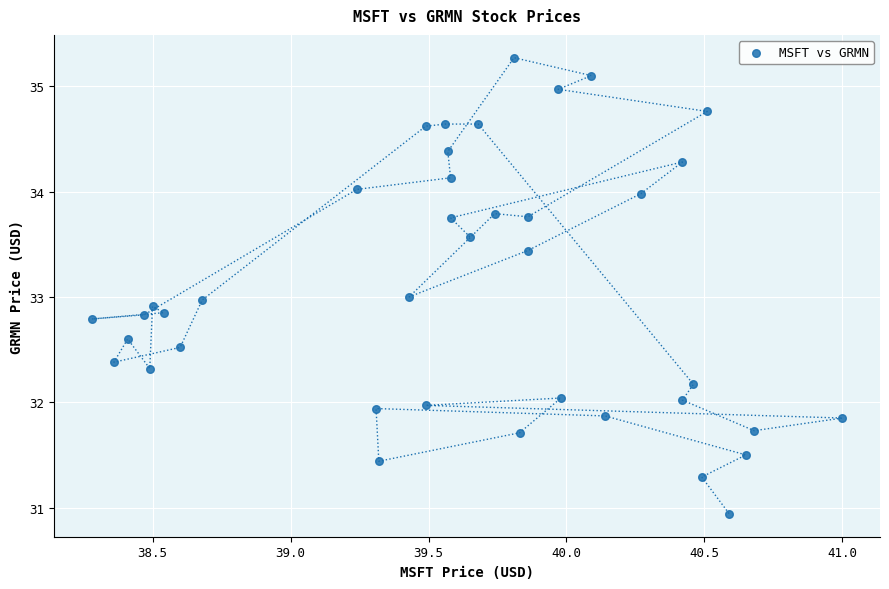

What is the range of Y values (max minus min)?

4.3